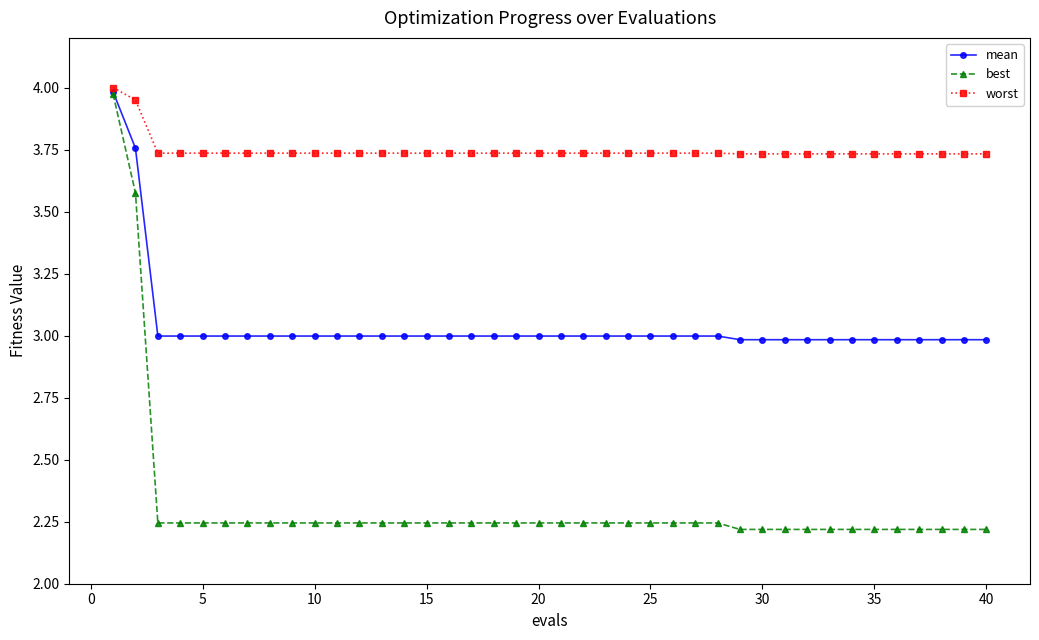

Which series has the largest range (max minus min)?

best